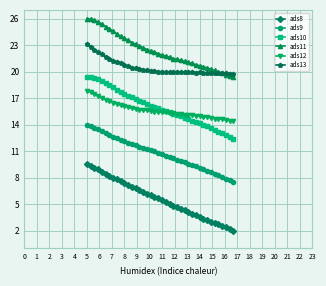

True or false: ads13 and ads10 intersect in this chart.

False